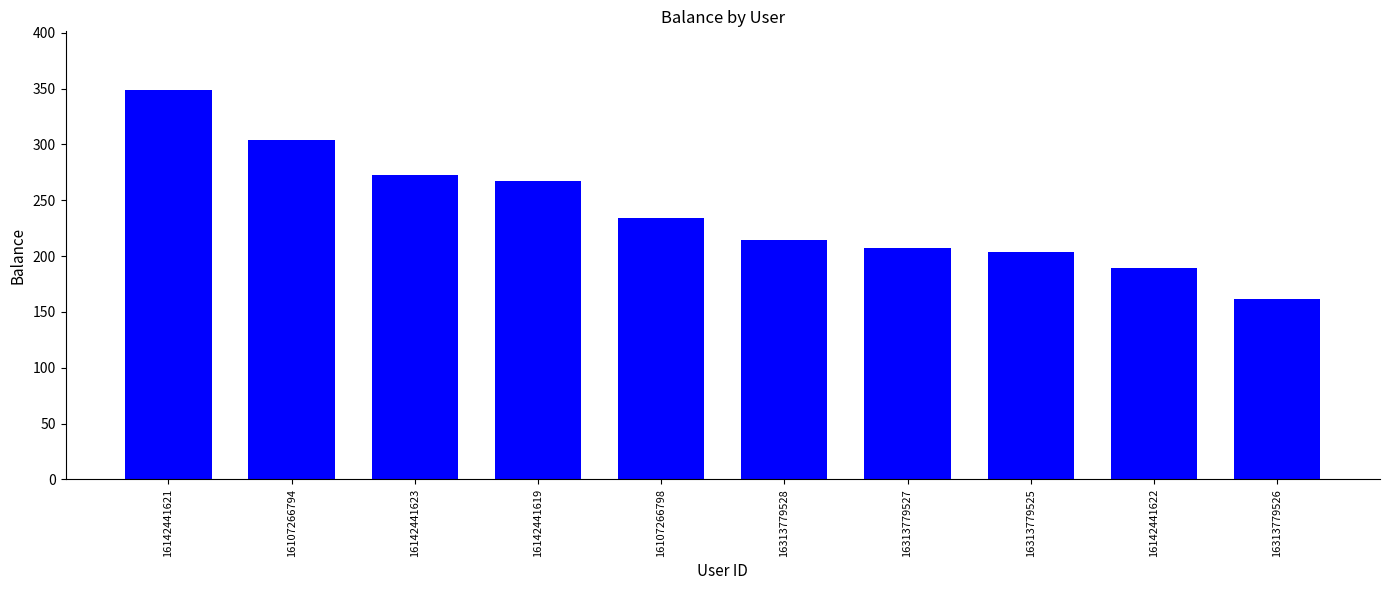

Approximately how many times larger is the value at 16142441621 compared to 16142441619?

1.3